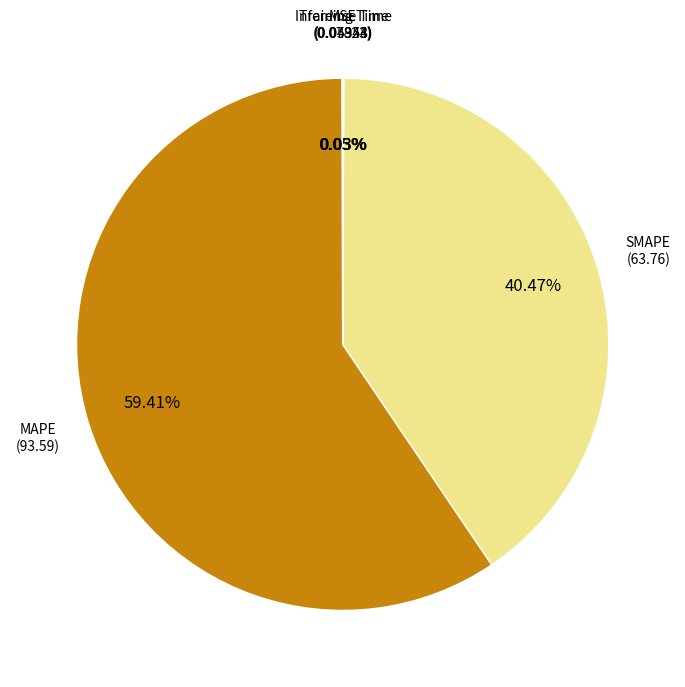

Rank the categories by value from highest to lowest.

MAPE, SMAPE, MSE, Inference Time, Training Time